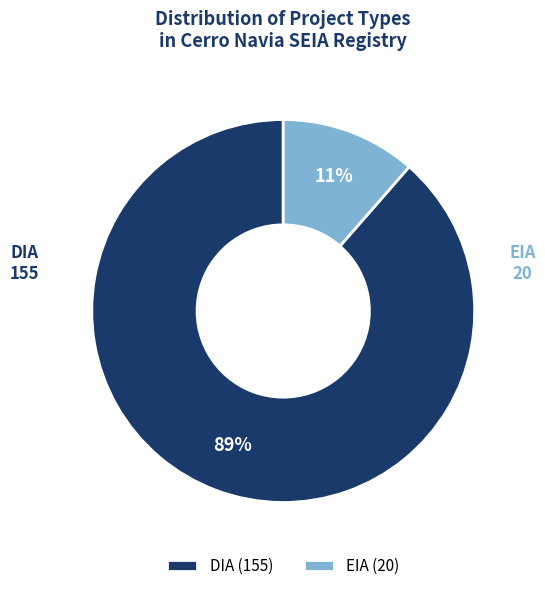

True or false: EIA accounts for 11% of the total.

True